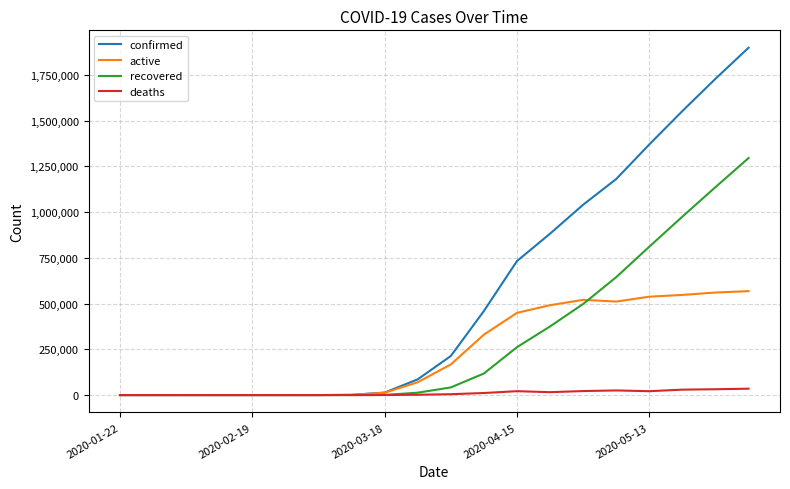

Which series has the largest total across all categories?

confirmed